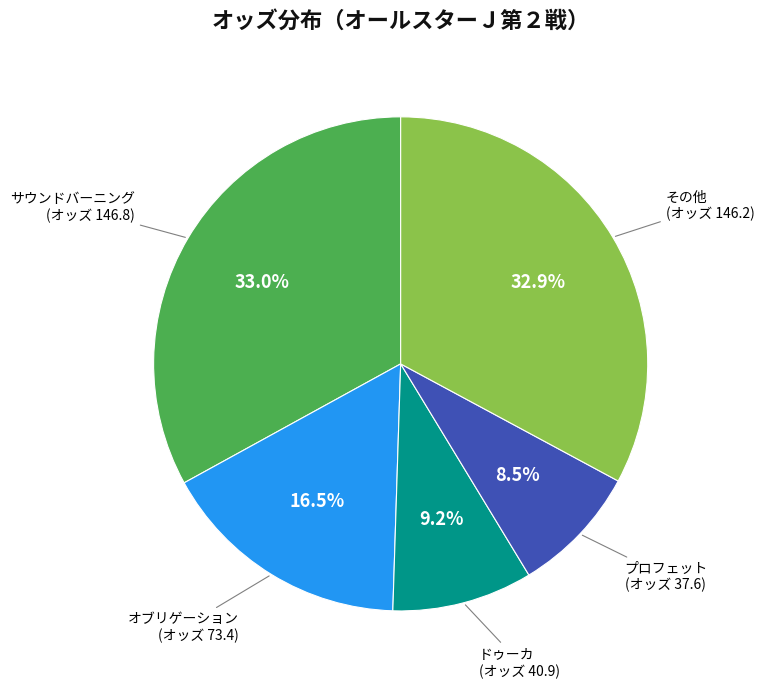

Does any single category account for the majority?

No